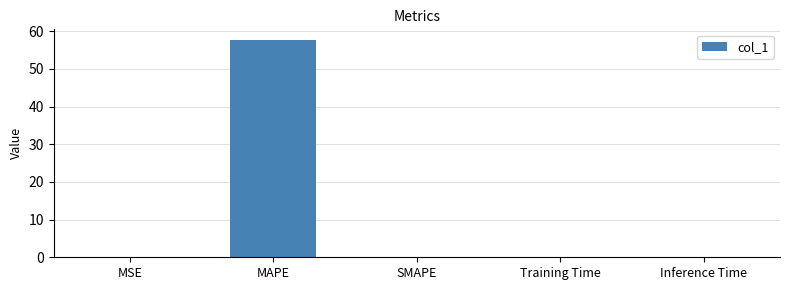

Between Training Time and MAPE, which is larger?

MAPE